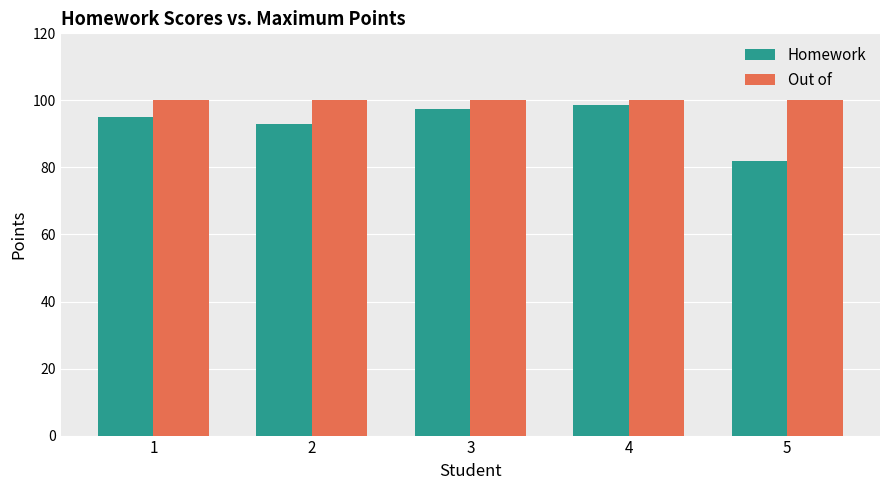

Is the value of Out of at 4 greater than the value of Homework at 4?

Yes